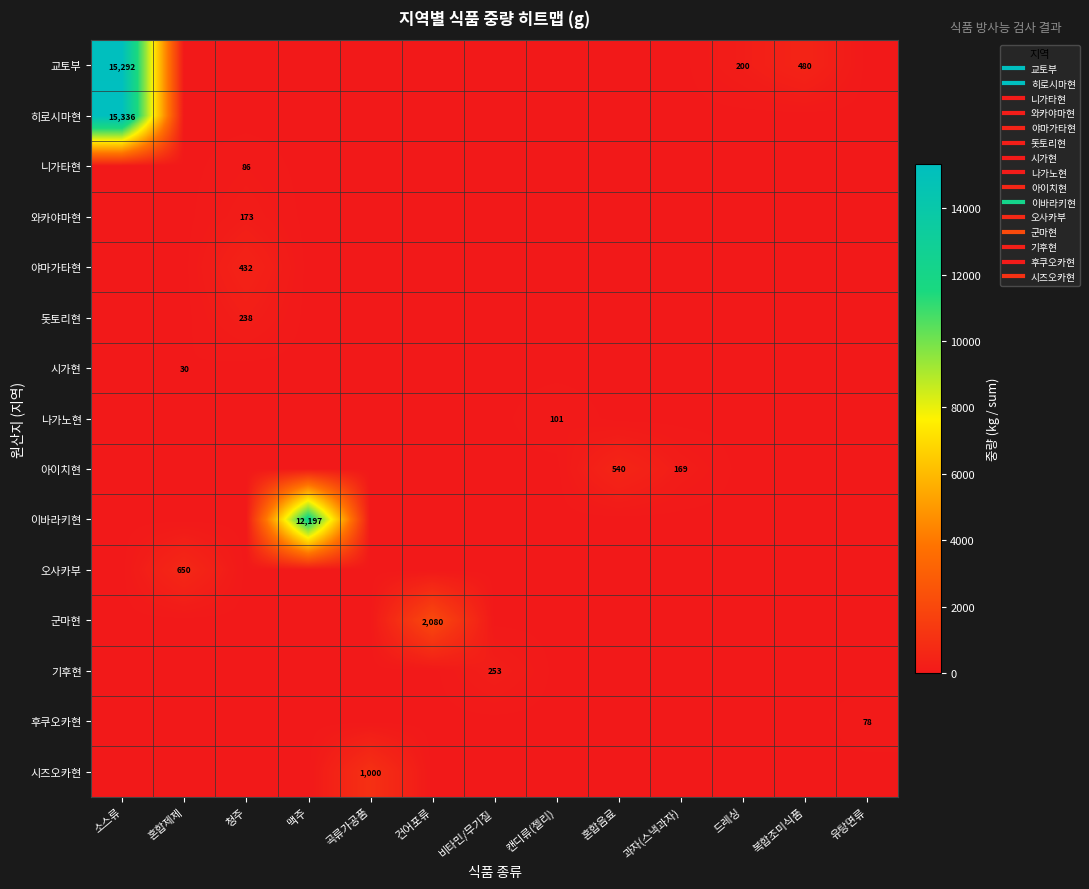

Which category has the lowest value across all series?

혼합제제